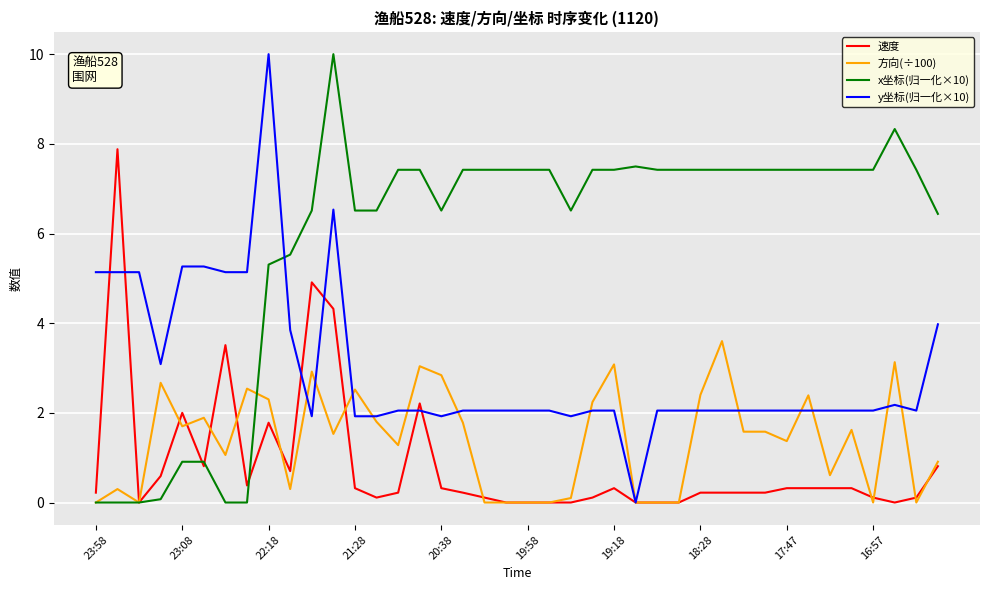

What is the greatest value displayed?

10.0